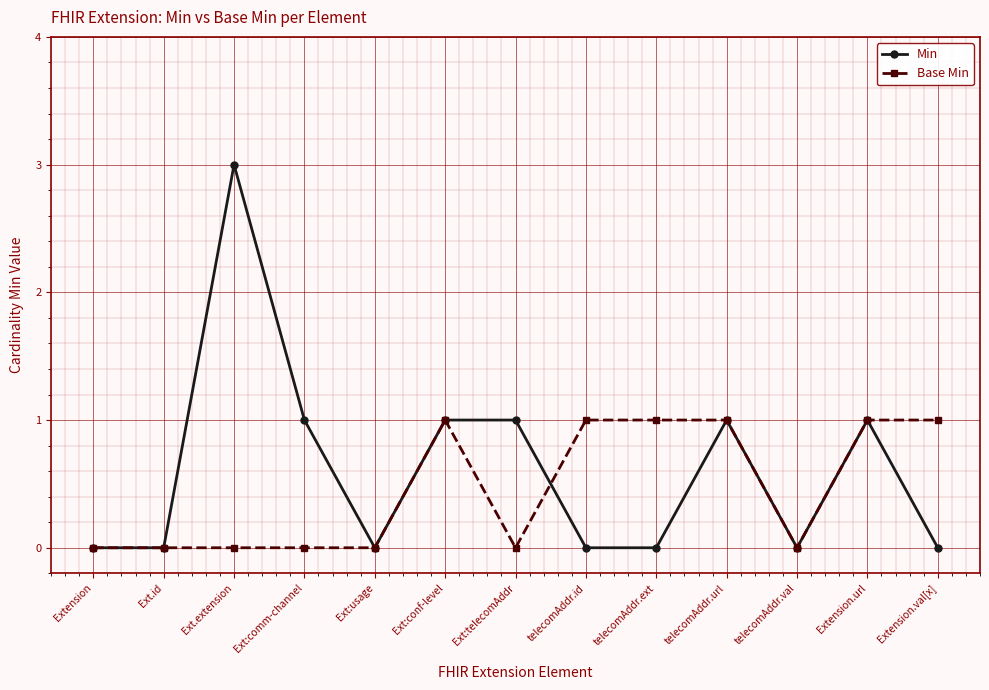

Which series ends up on top after the final intersection of Min and Base Min?

Base Min